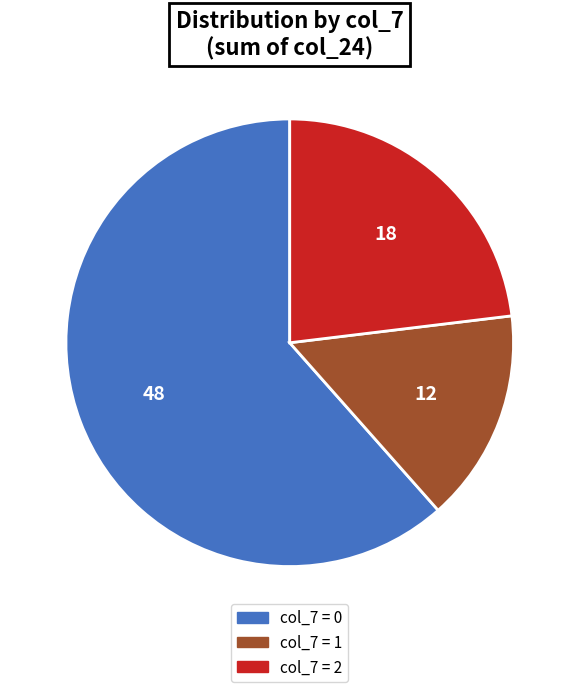

Is there any slice that represents more than half of the pie?

Yes